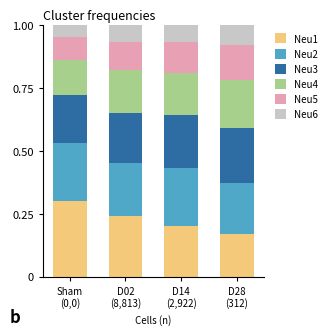

What is the maximum value for Neu1?

0.3